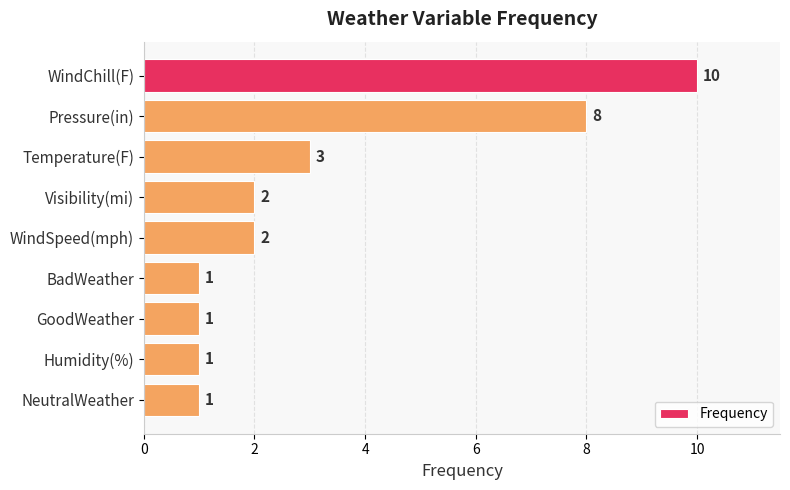

How many bars are there in total?

9